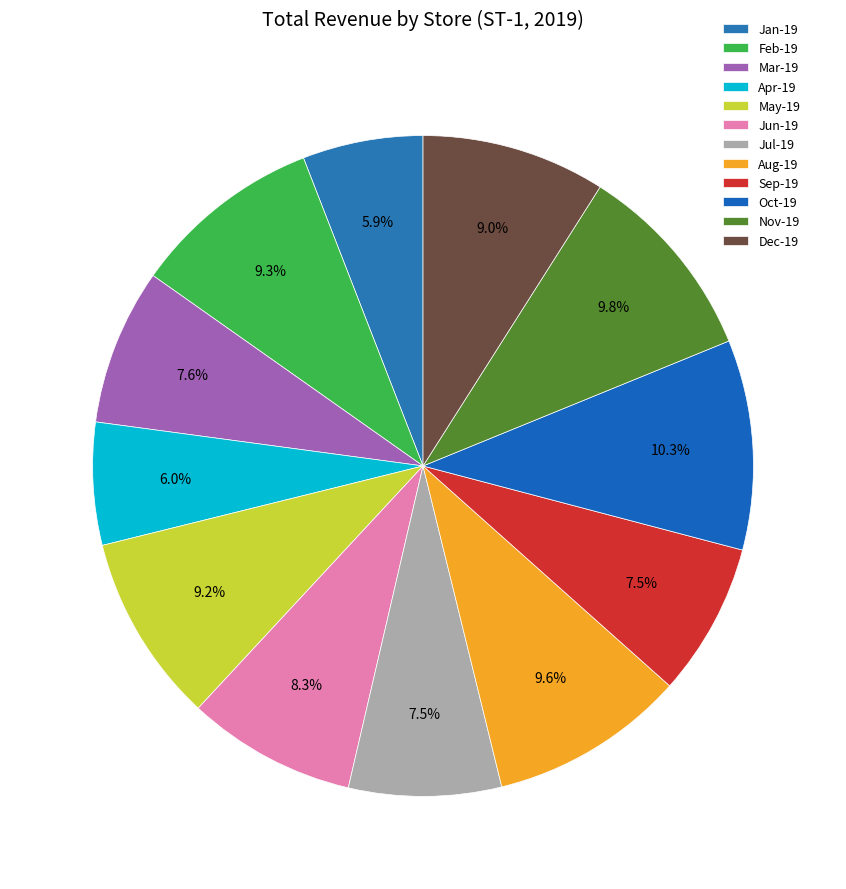

How many slices are in this pie chart?

12